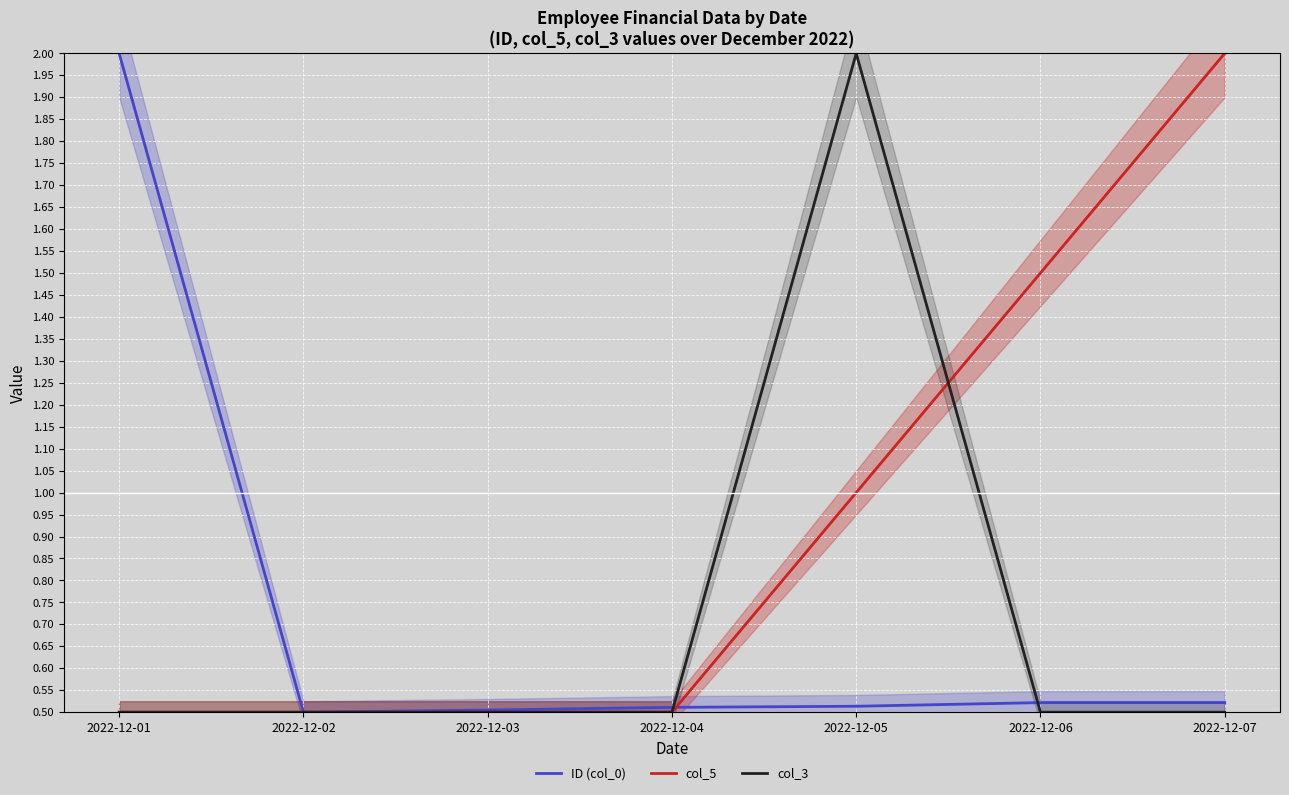

True or false: ID (col_0) and col_3 cross at least once.

True